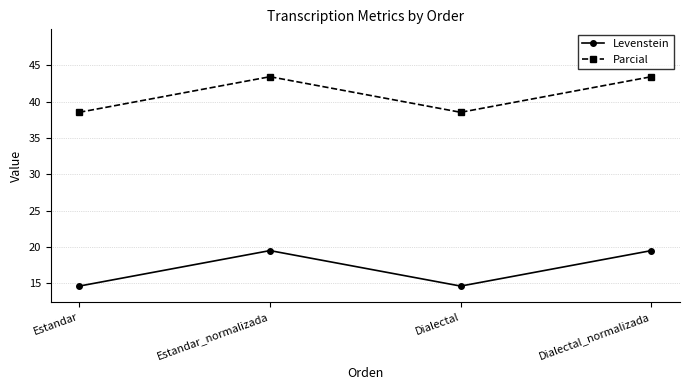

Which series has the widest spread of values?

Parcial